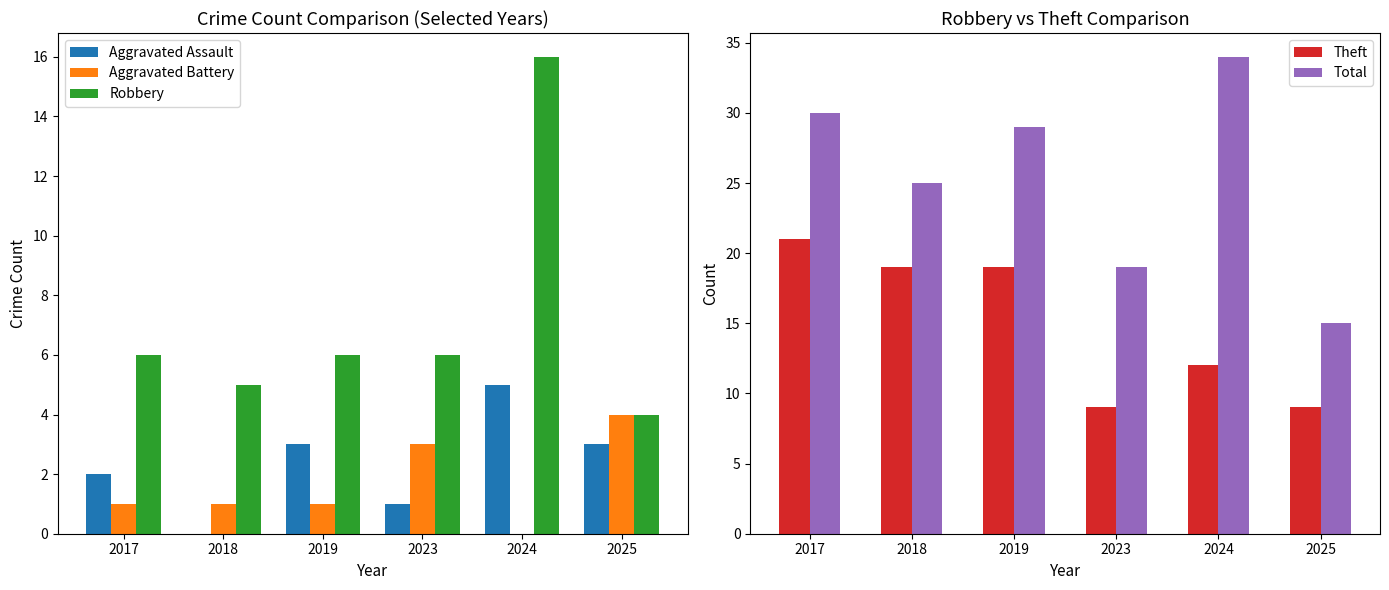

Are the bars grouped side by side (vs. stacked)?

Yes